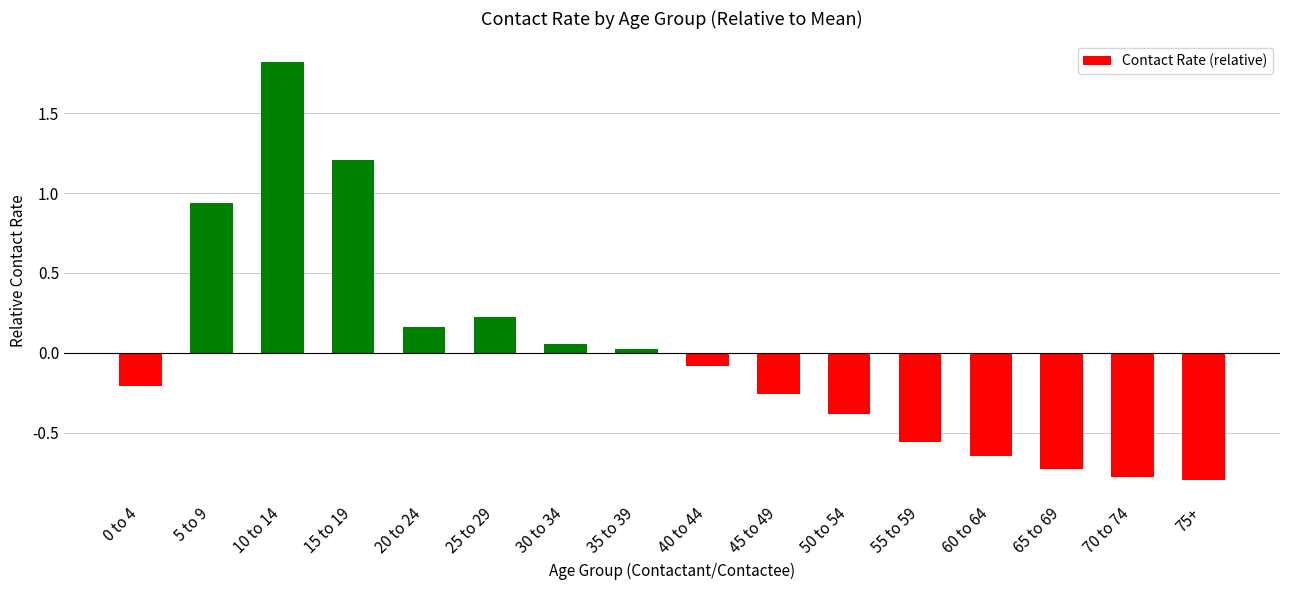

How many data points does each series have?

16